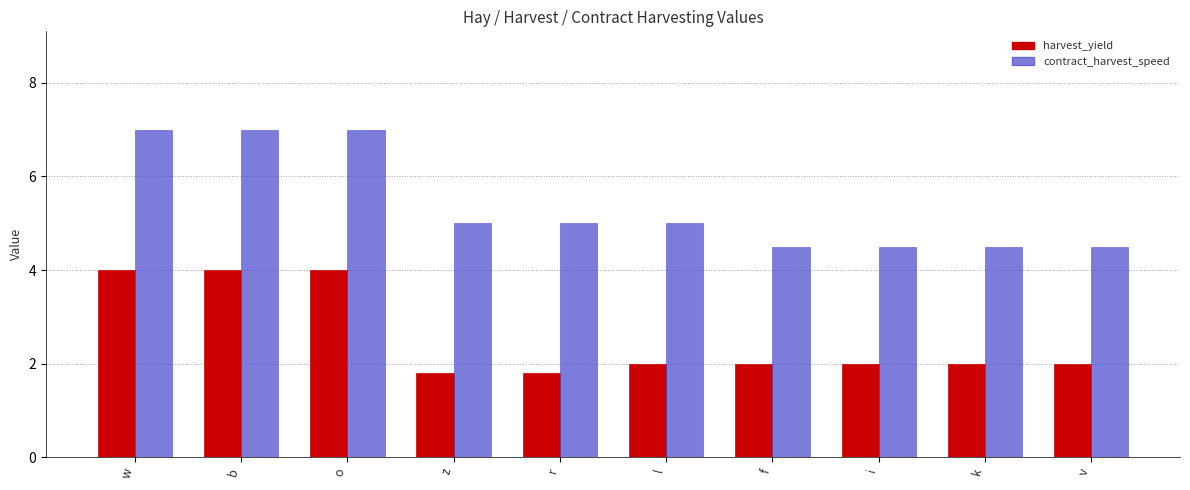

Is the value of harvest_yield at k greater than the value of contract_harvest_speed at l?

No